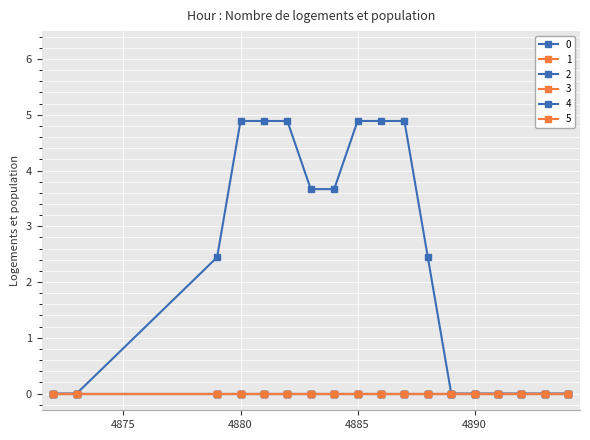

True or false: 3 and 1 cross at least once.

False